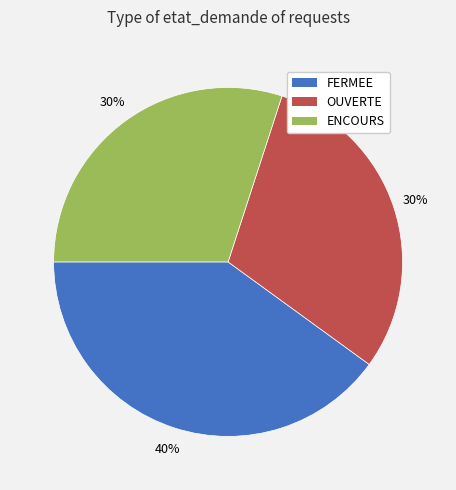

Which slice is the largest?

FERMEE